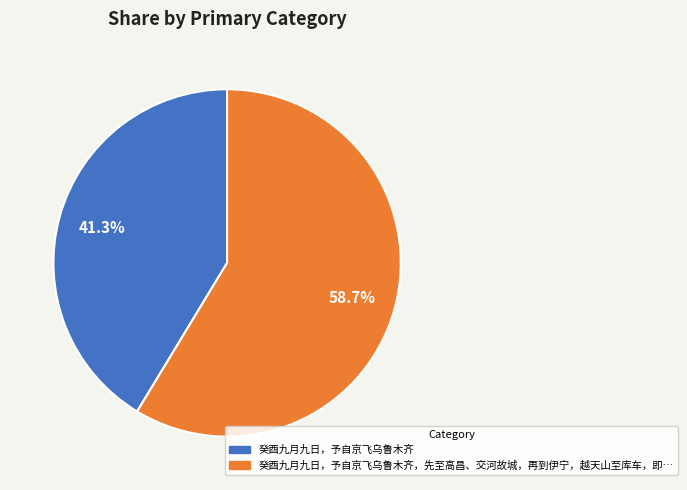

Does any single category account for the majority?

Yes